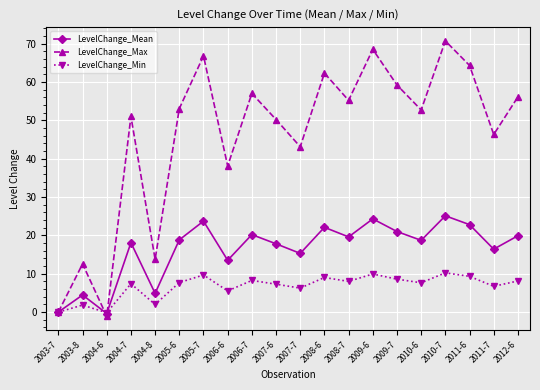

Count the number of data series in this chart.

3